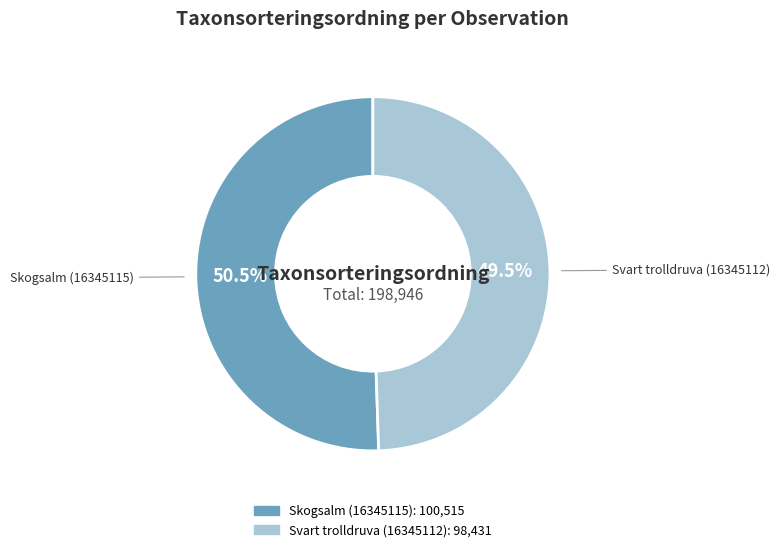

True or false: Skogsalm (16345115) accounts for 60% of the total.

False